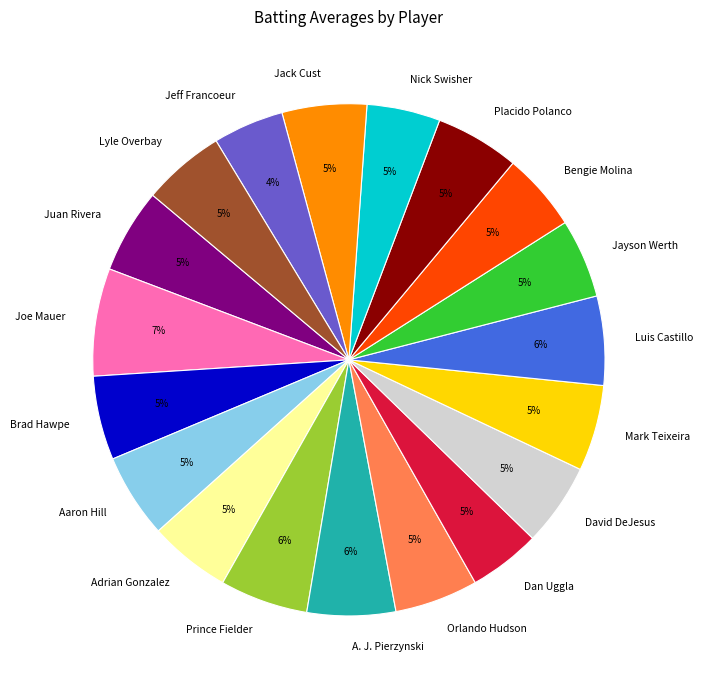

Is the sum of Jack Cust and Juan Rivera greater than half?

No